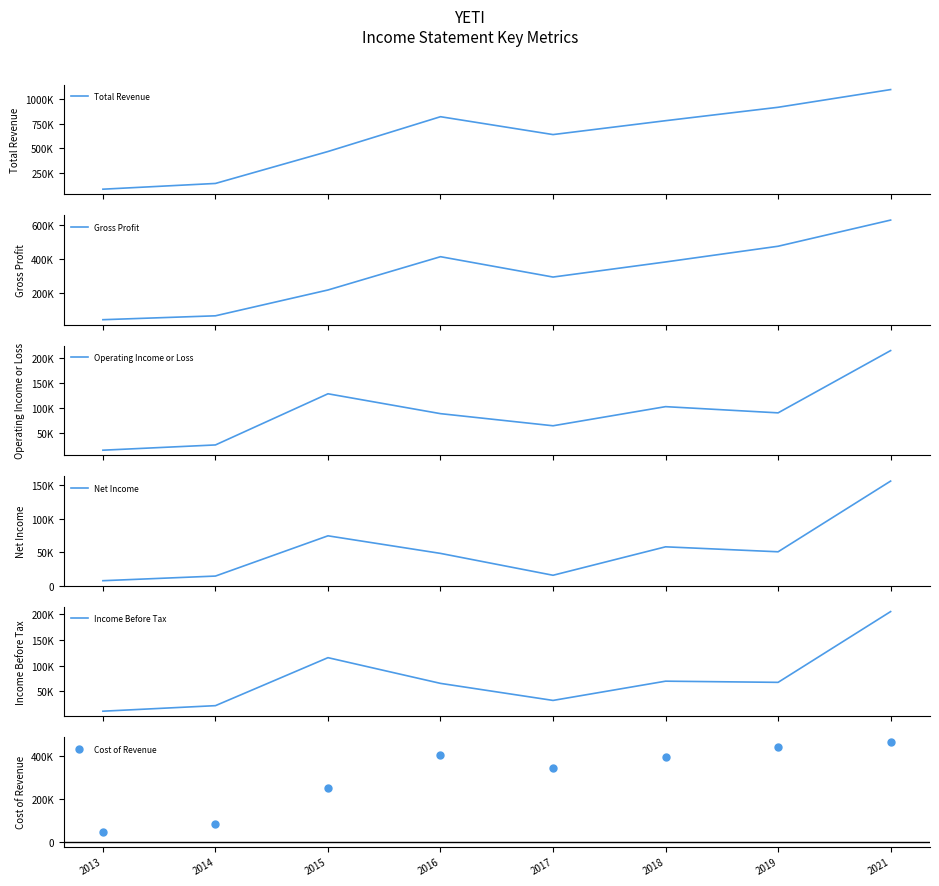

Which series has the largest total across all categories?

Total Revenue